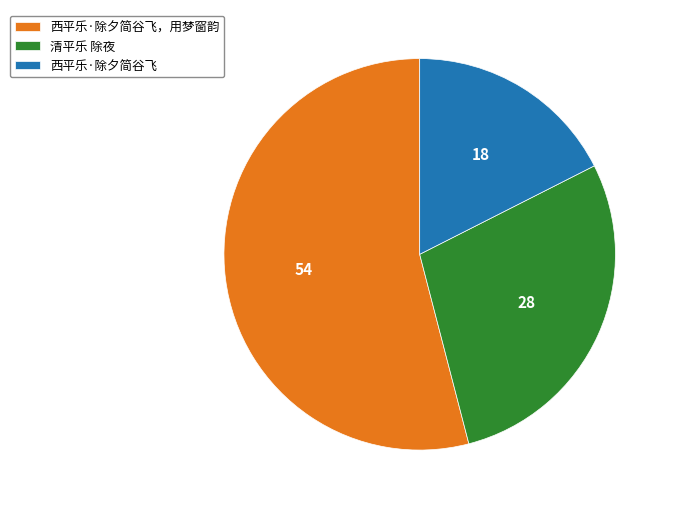

Count the number of slices in the pie.

3